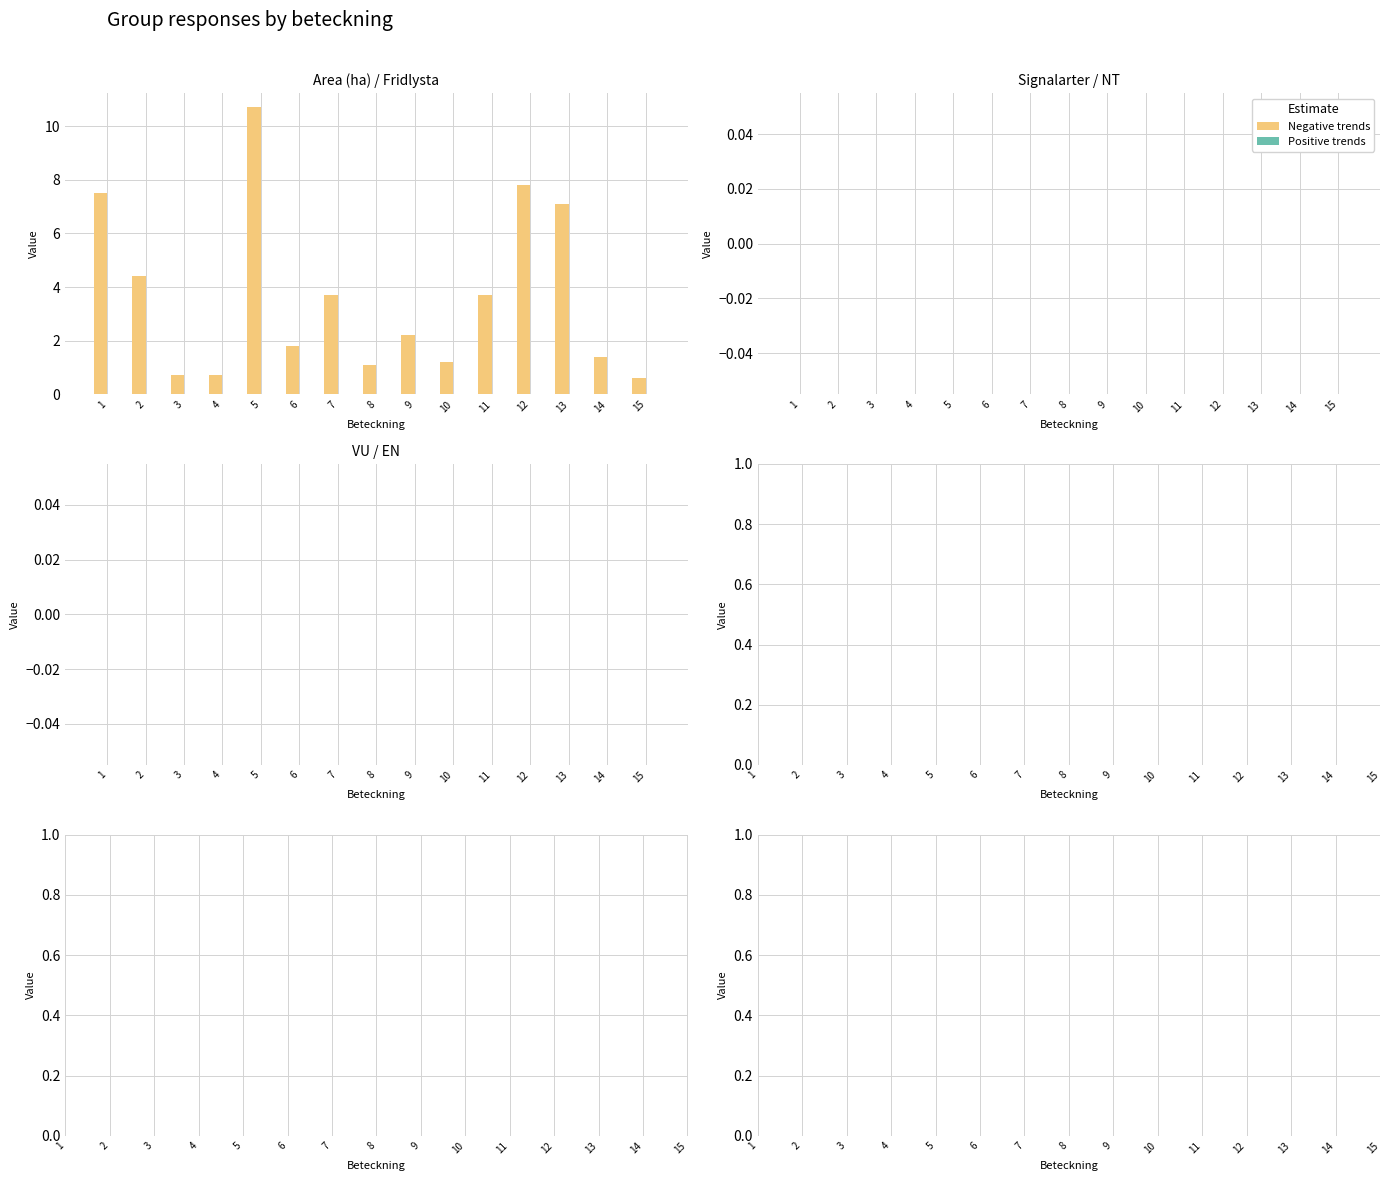

What is the change in value from 6 to 7?

+1.9